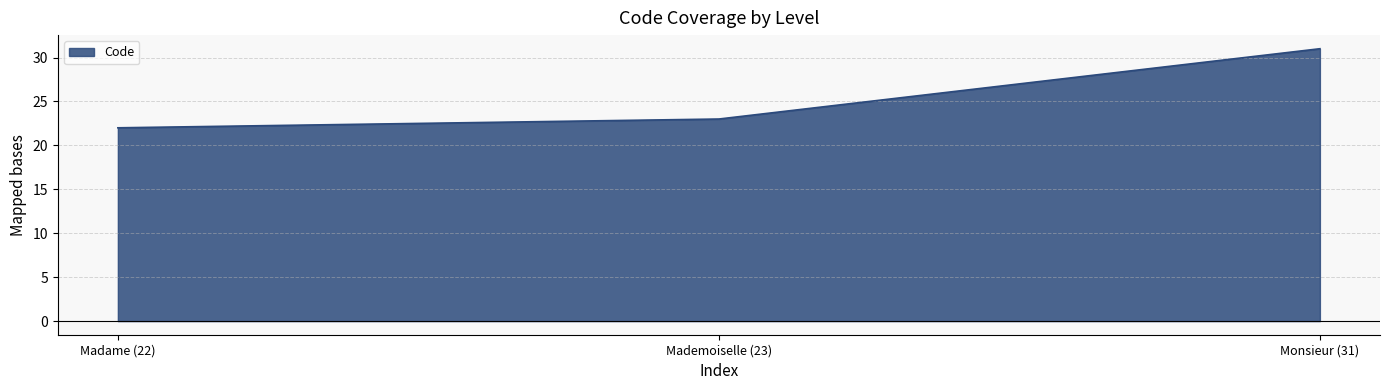

Where is the data nearest to the value 26?

Mademoiselle (23)